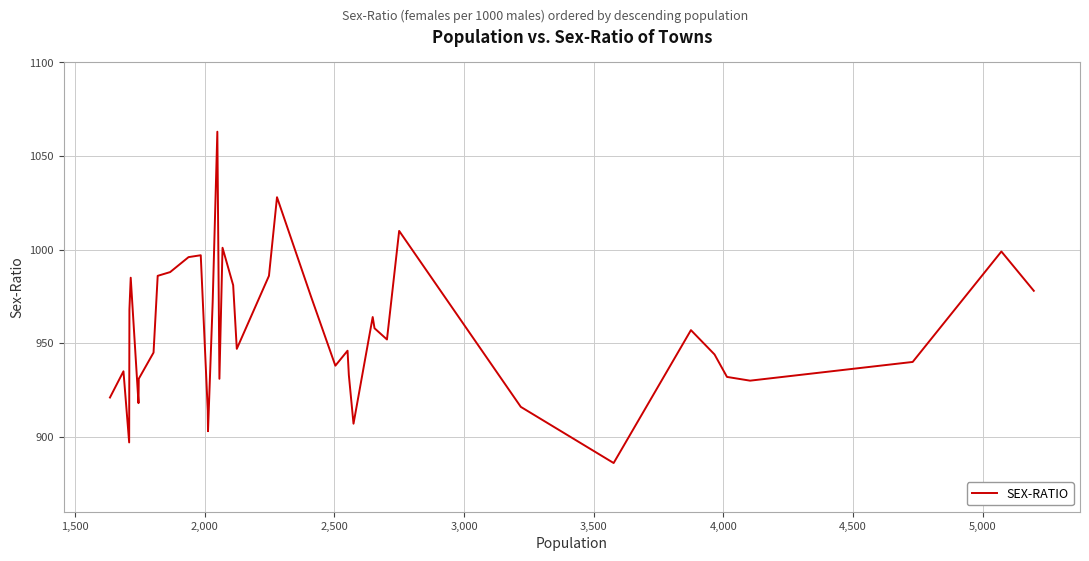

What is the difference between the maximum and minimum values?

177